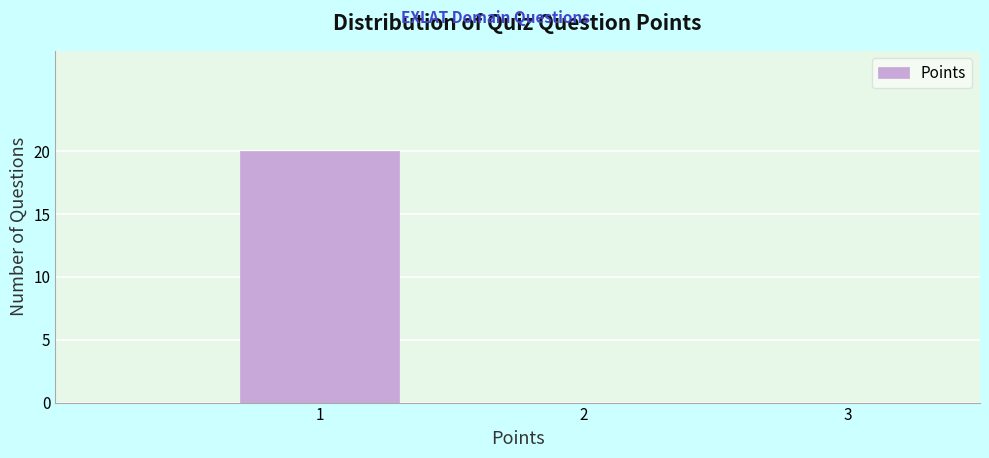

How tall is the bar that spans 0.5 to 1.5 on the x-axis? The values are not printed on the chart, so give them approximately, as read against the axis.

20